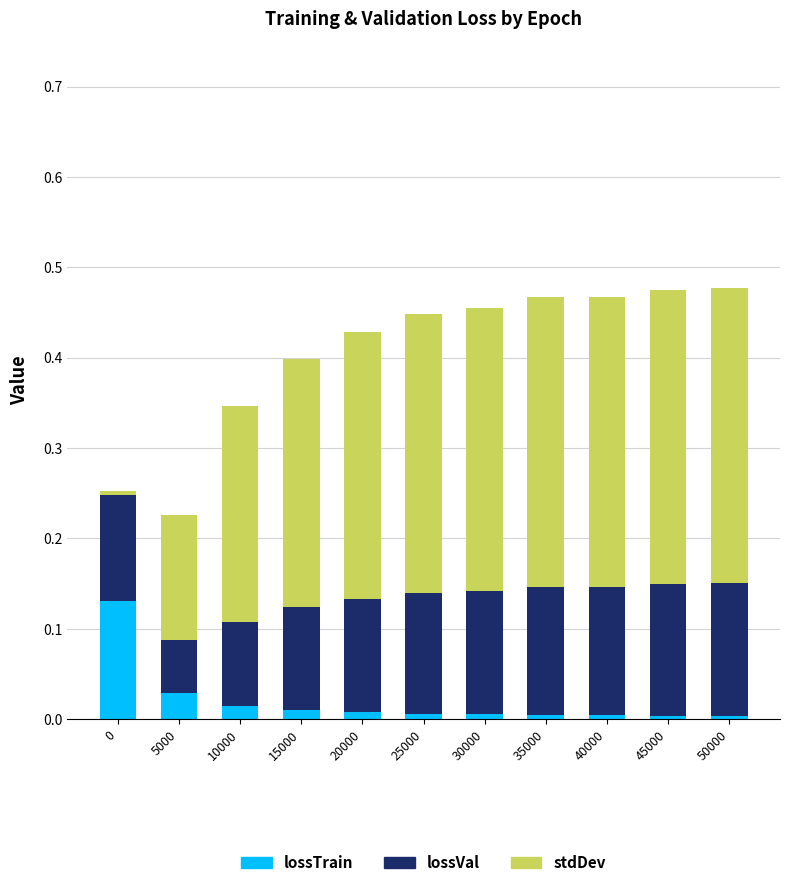

Count the number of data series in this chart.

3